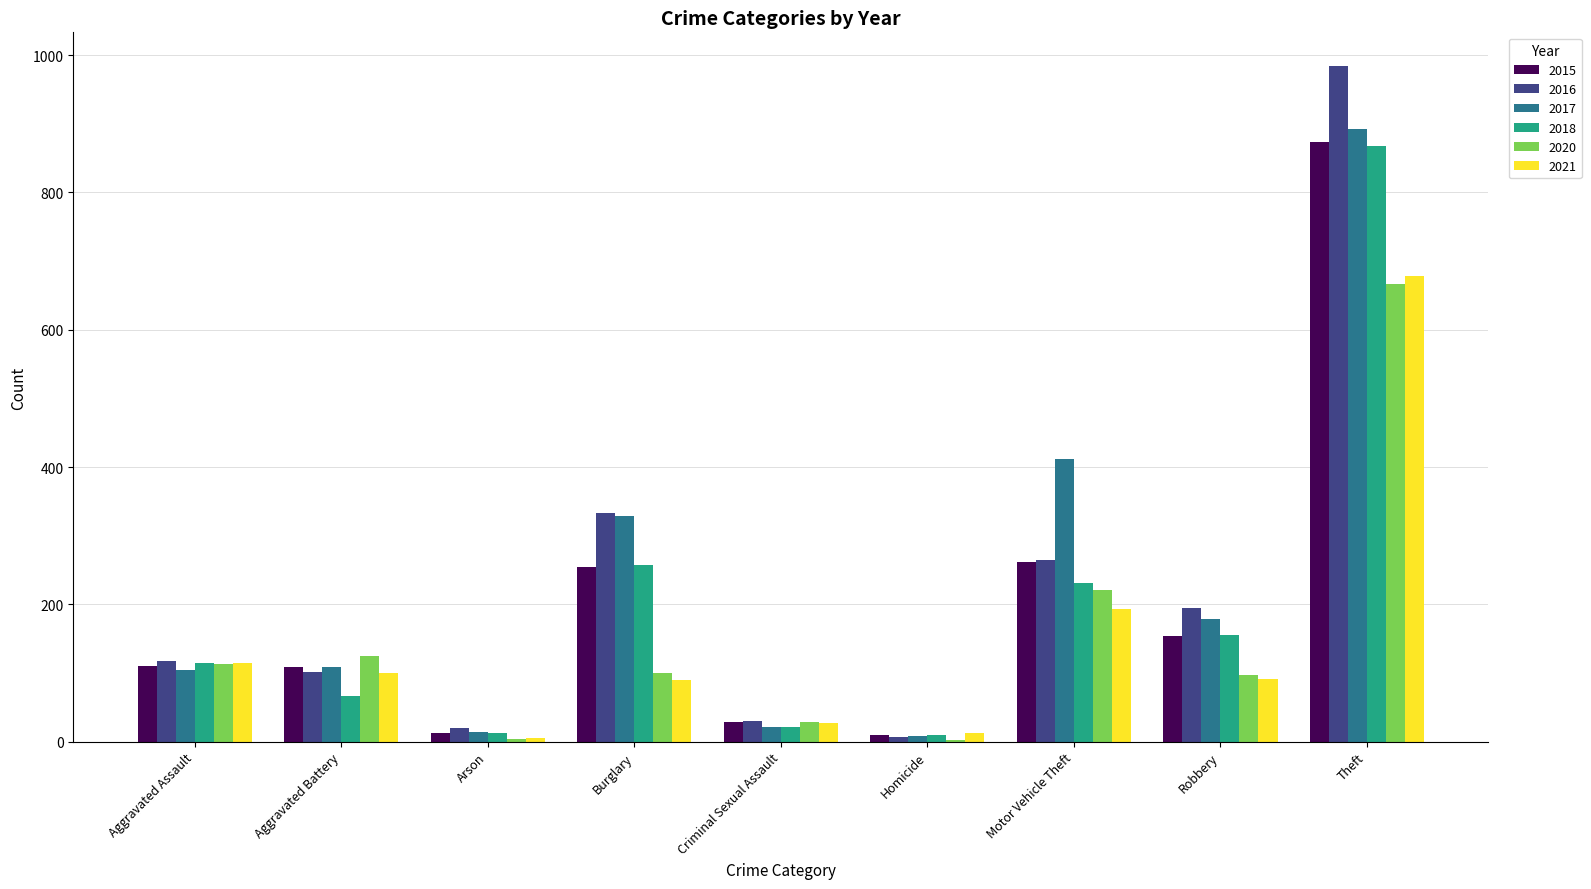

At which label is 2017 closest to 450?

Motor Vehicle Theft